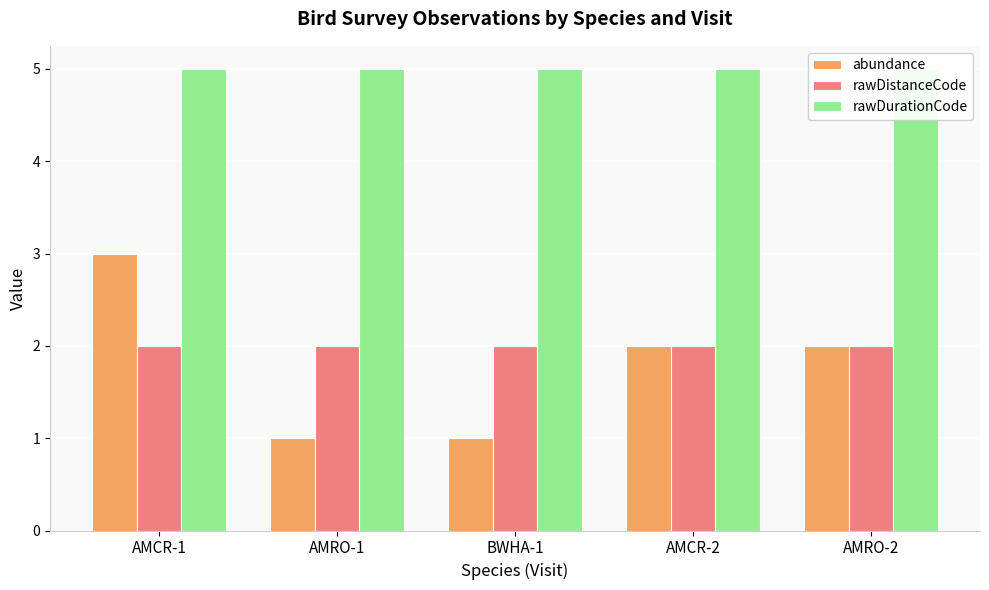

What is the total value across all series at AMCR-2?

9